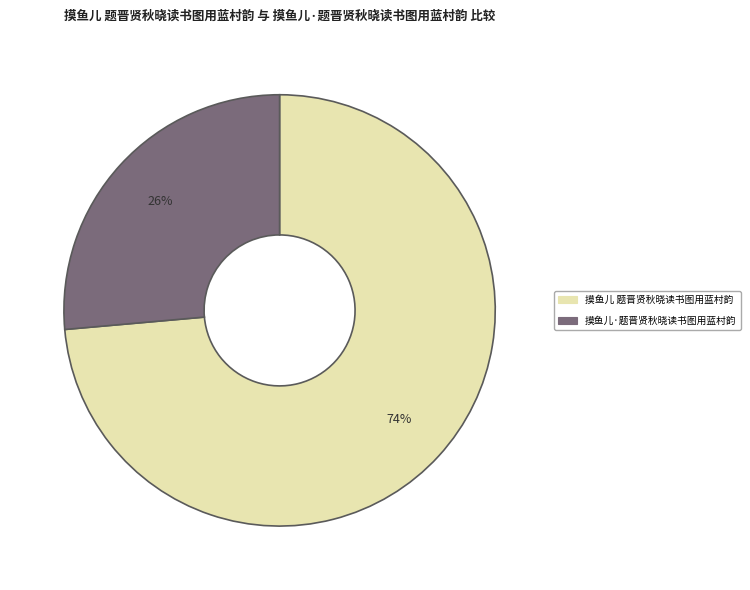

Do 摸鱼儿 题晋贤秋晓读书图用蓝村韵 and 摸鱼儿·题晋贤秋晓读书图用蓝村韵 together represent more than half of the pie?

Yes